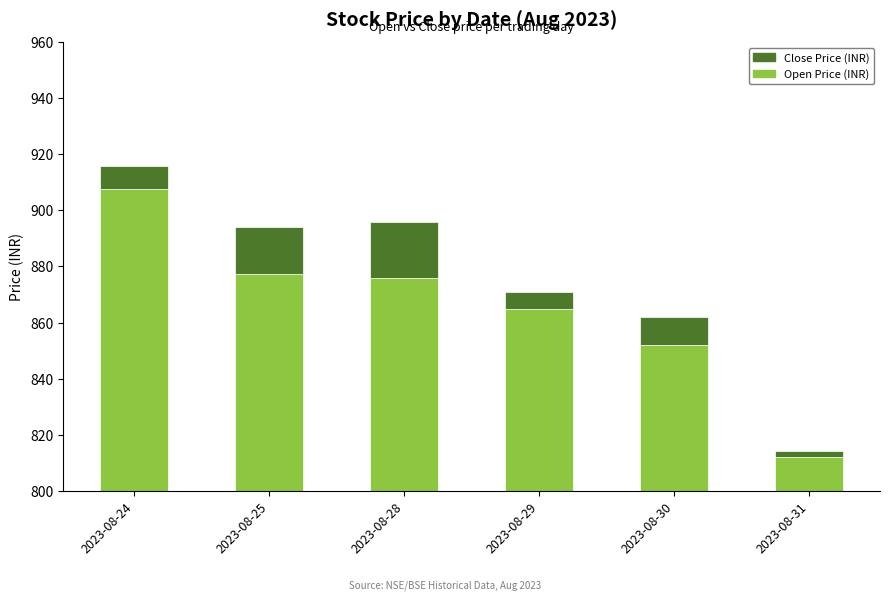

True or false: Close Price has a value of 6.0 at 2023-08-29.

True